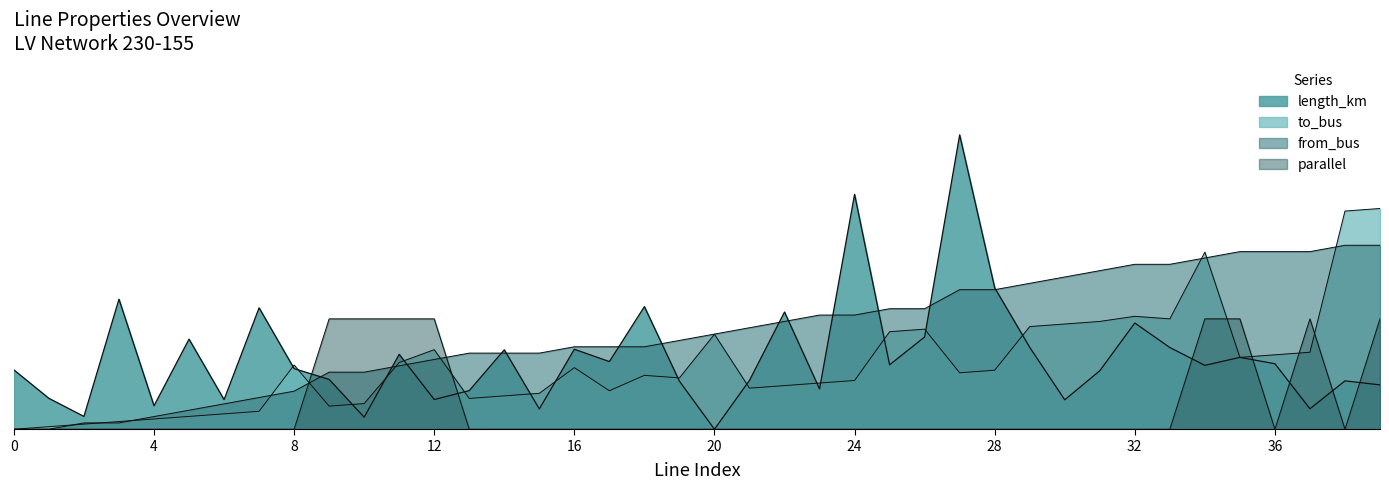

How many intersections are there between parallel and to_bus?

6